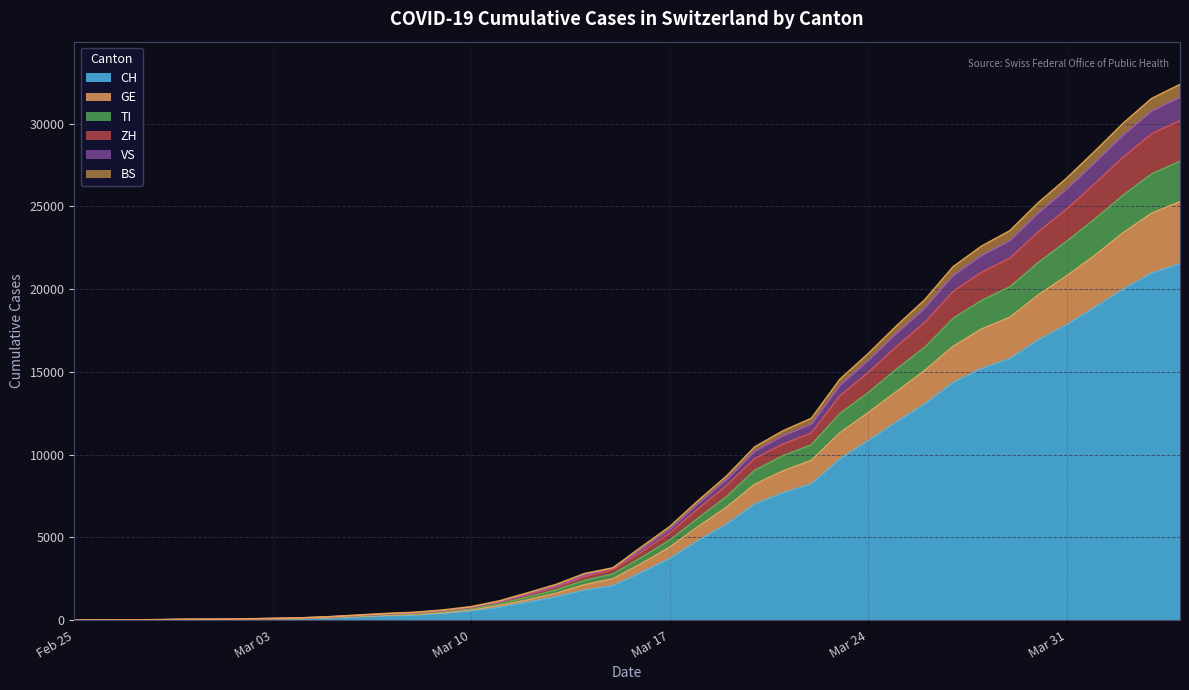

What is the maximum value for CH?

21529